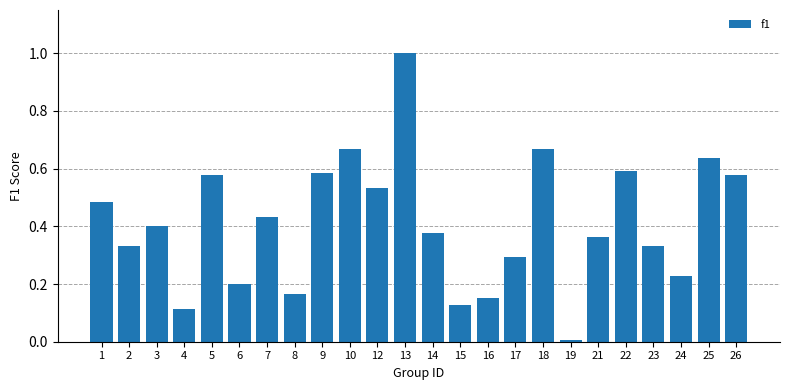

What is the sum of the values at 3 and 21?

0.8